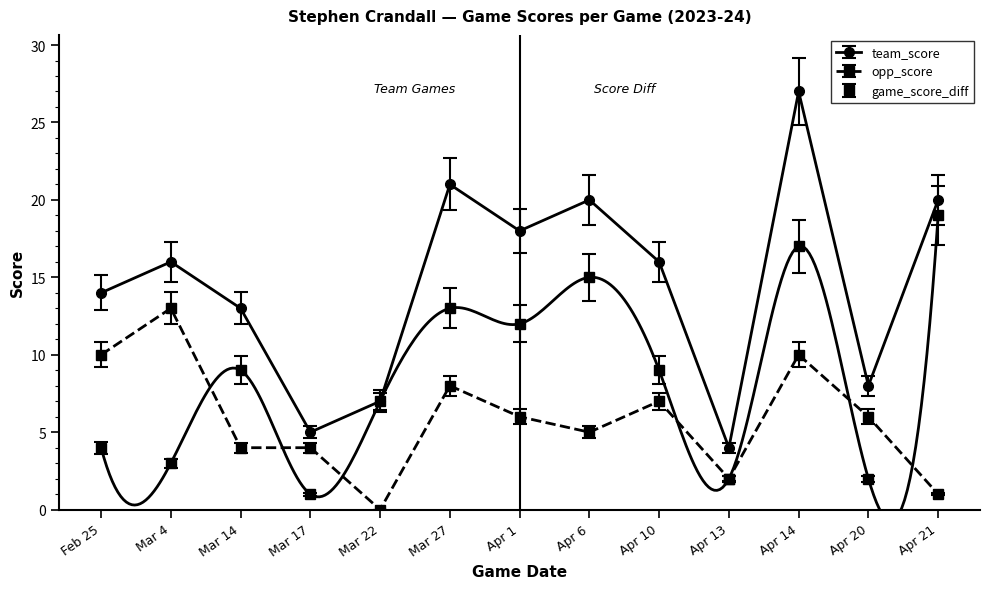

Where do game_score_diff and opp_score first cross each other?

Mar 4 and Mar 14